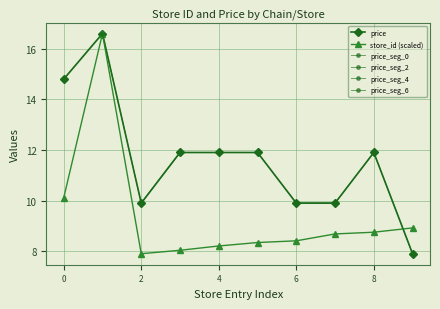

What is the difference between the second highest and minimum values in the price series?

6.9